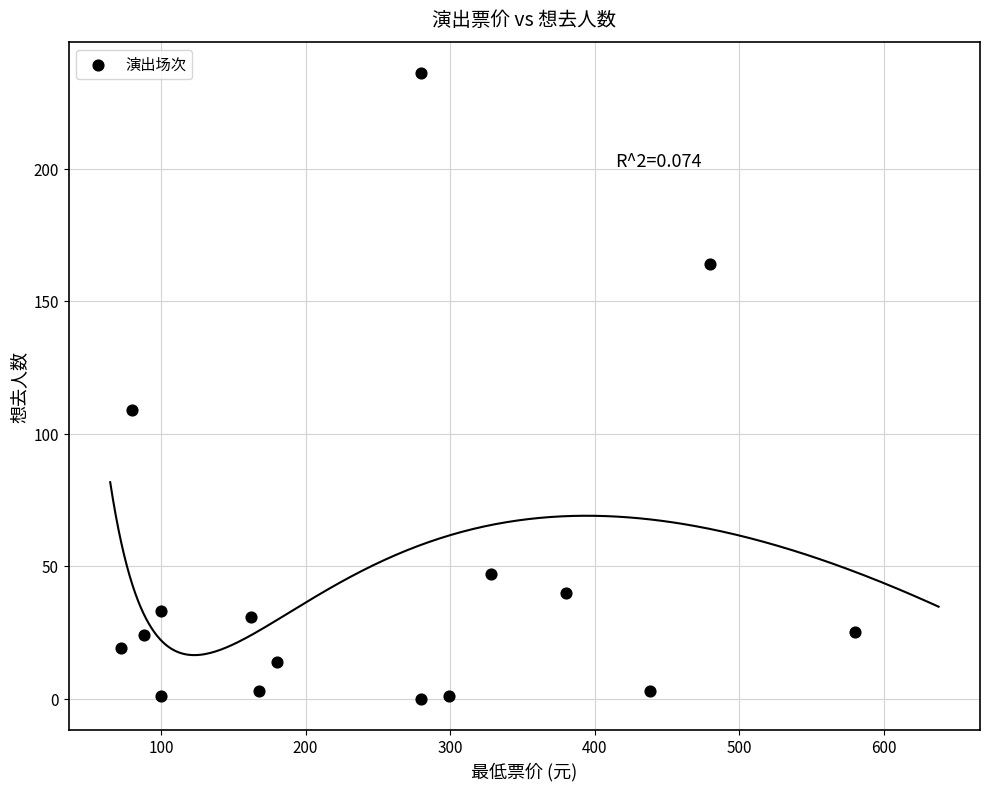

What is the range of X values (max minus min)?

508